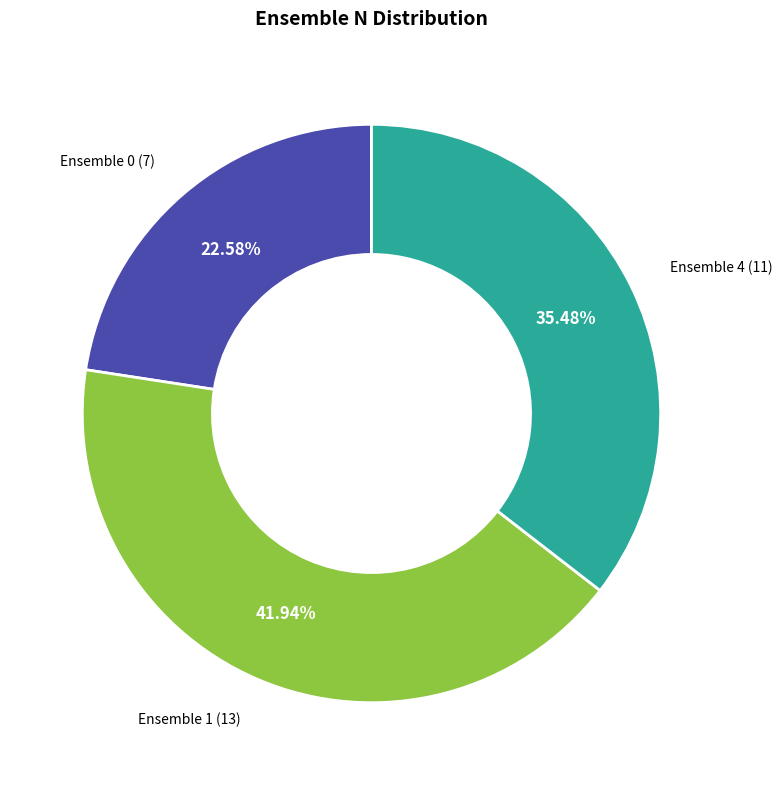

Does any single category account for the majority?

No